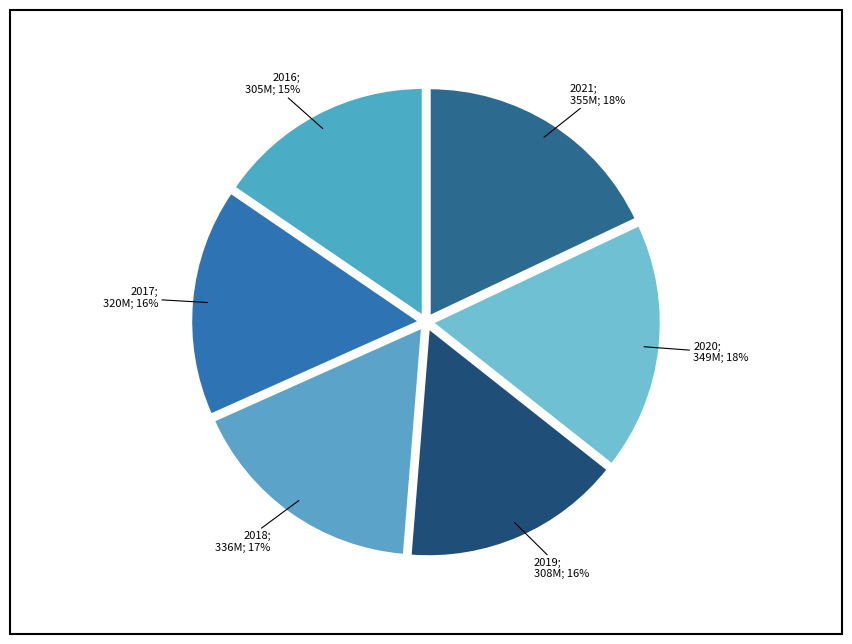

Is it true that 2021 is 13% of the pie?

False